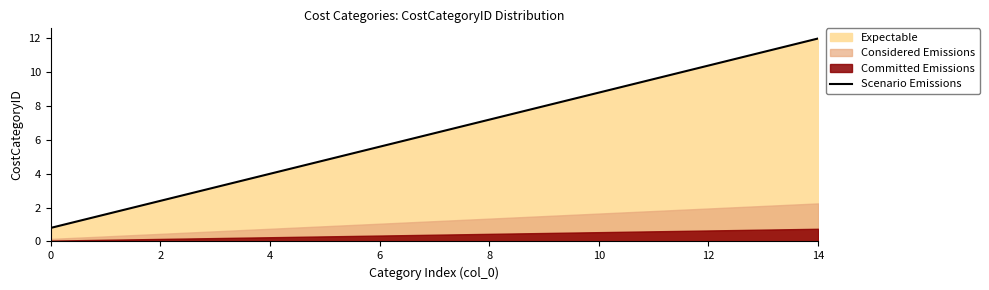

Which has a higher value, 4 or 12?

12